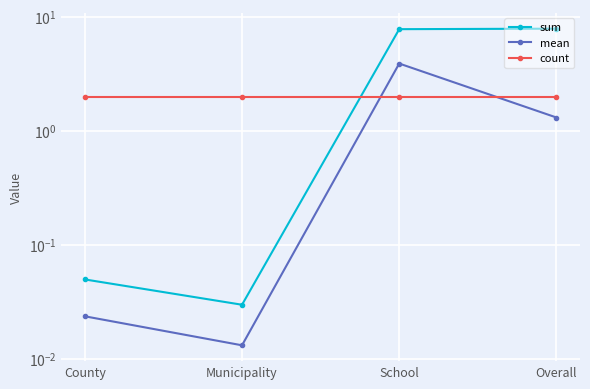

How many distinct data groups are displayed?

3